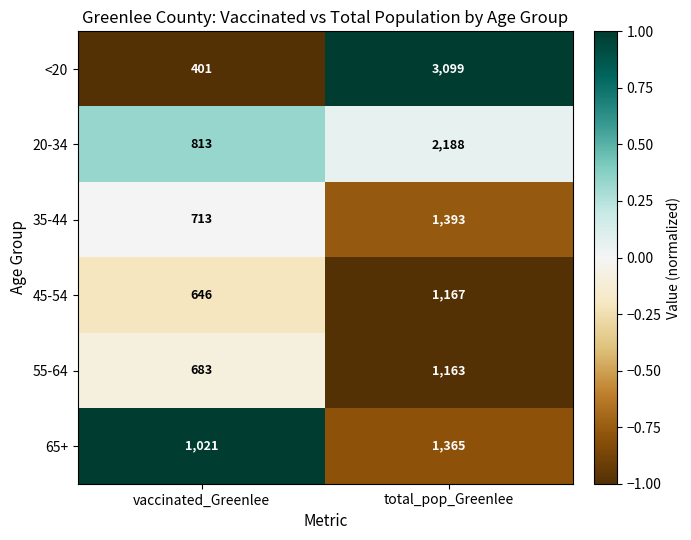

What is the difference between the <20 values at total_pop_Greenlee and vaccinated_Greenlee?

2698